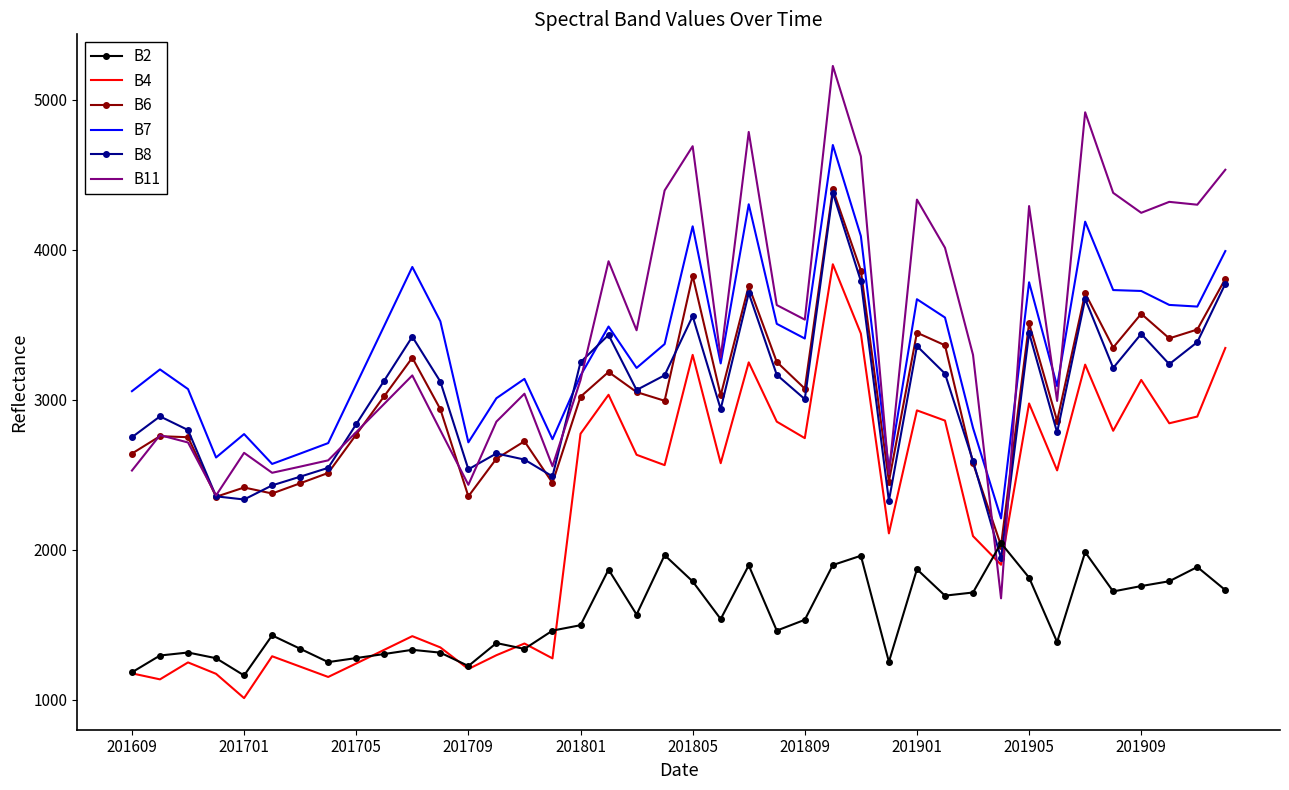

Which series has the largest range (max minus min)?

B11